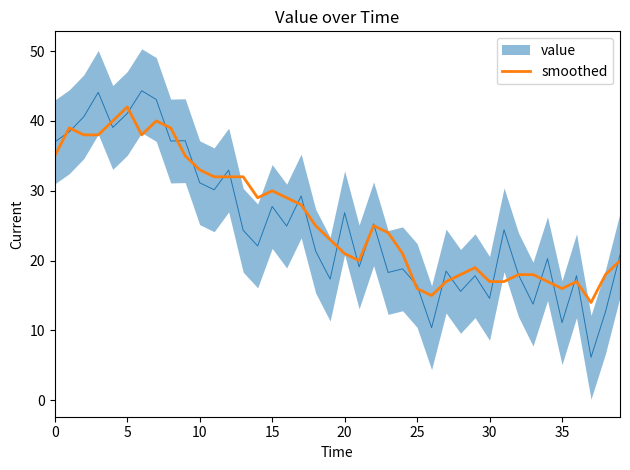

Is it true that smoothed equals 42 at 5?

True